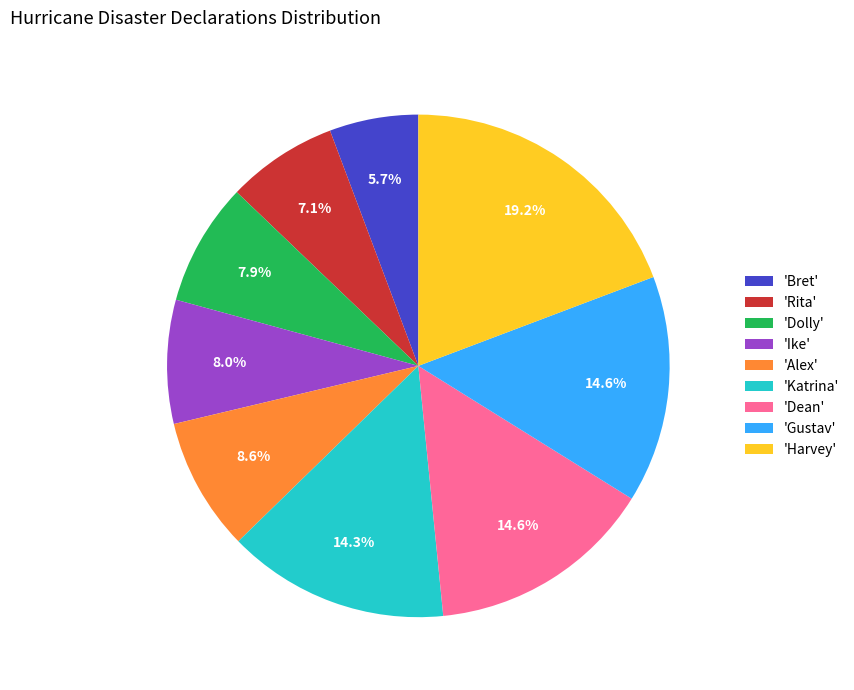

Does 'Rita' represent more than half of the total?

No